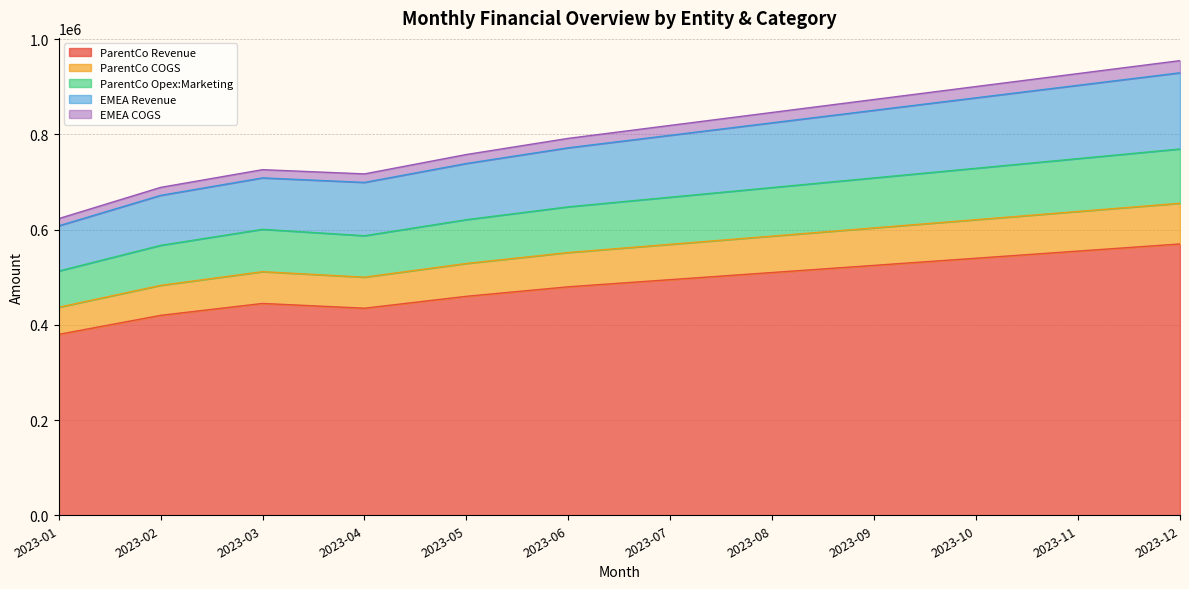

True or false: ParentCo Revenue and ParentCo Opex:Marketing intersect in this chart.

False